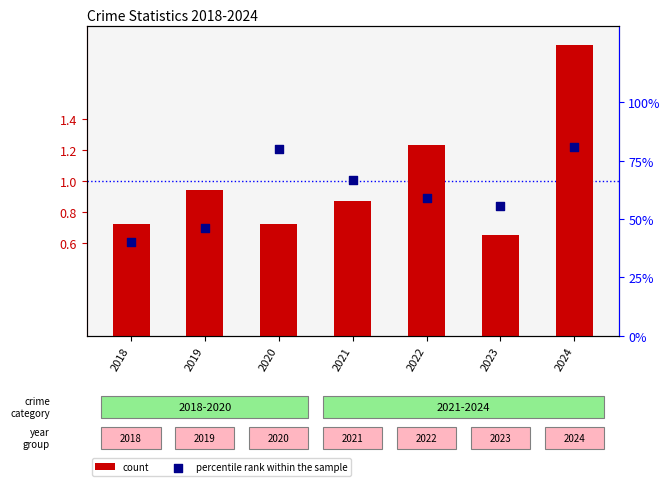

What is the total value across all series at 2024?

82.6